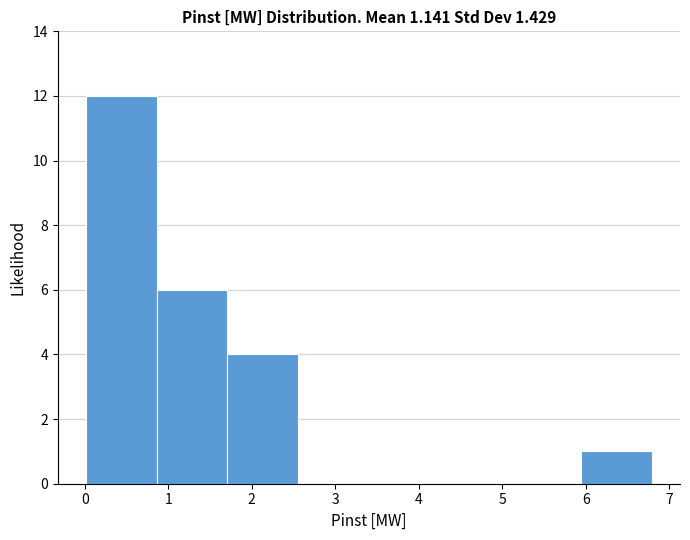

Over which range of the x-axis is the bar tallest?

0.0 to 0.9